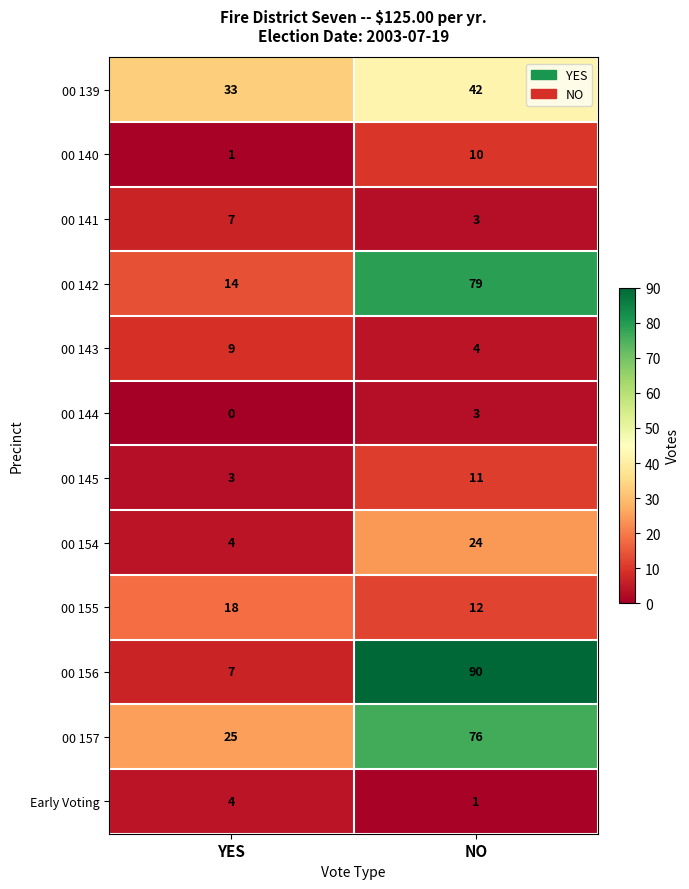

Between YES and NO, which series saw the biggest shift?

00 156